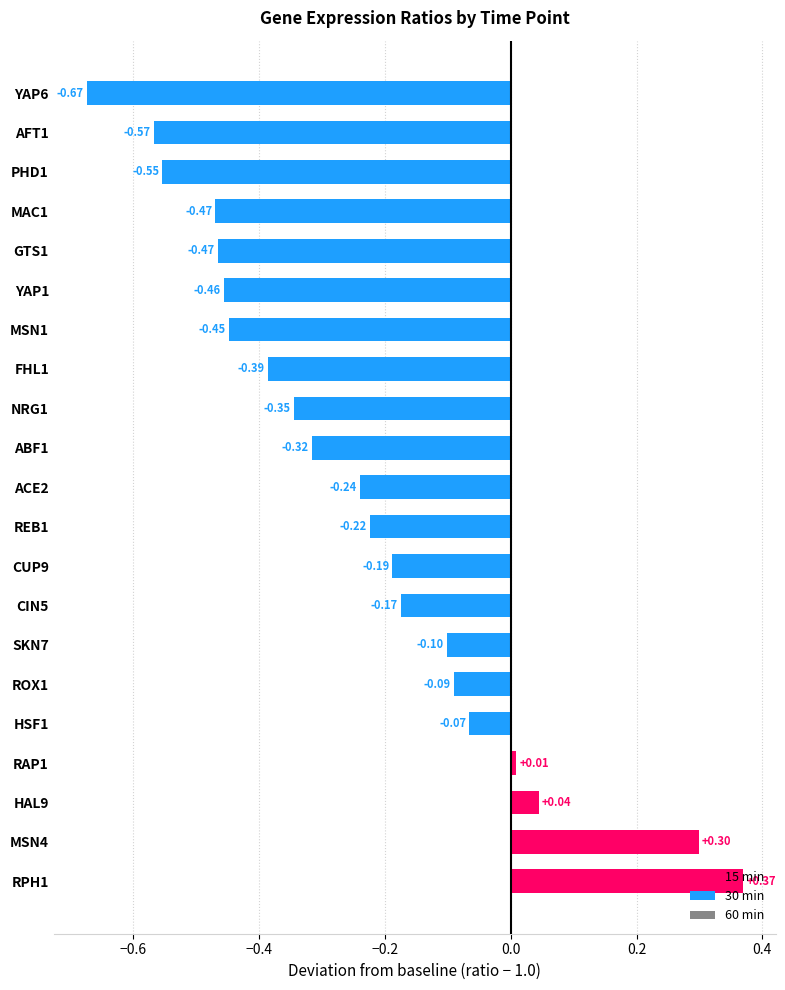

What is the difference between the maximum and minimum values?

1.0